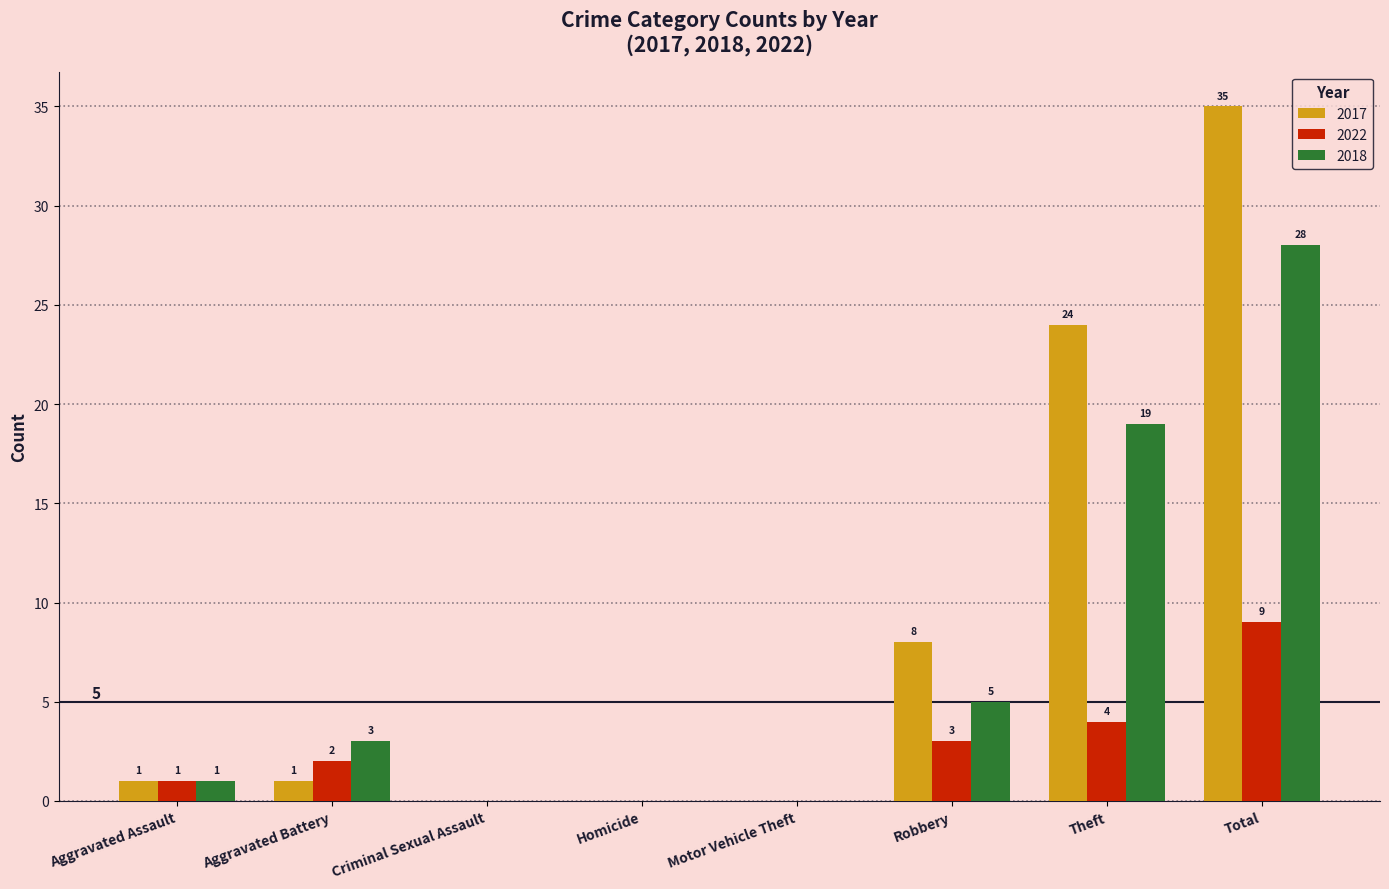

The value of 2017 at Aggravated Battery is 1. True or false?

True